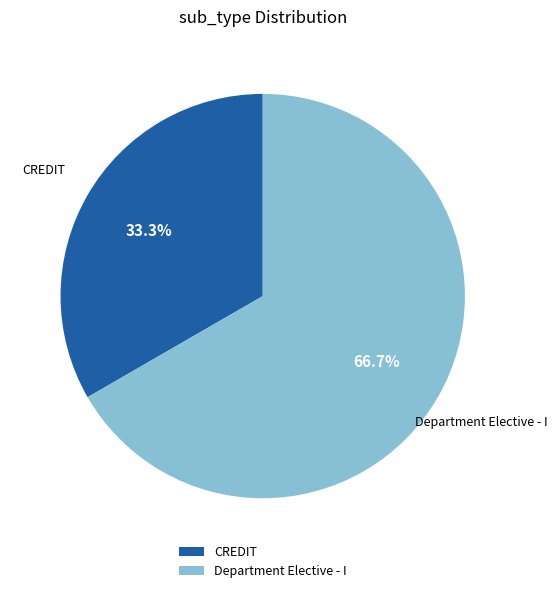

Does Department Elective - I account for over 50% of the chart?

Yes